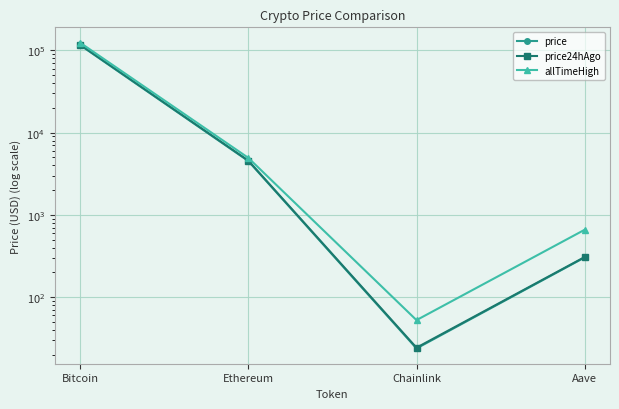

Where is the first local minimum for price24hAgo?

Chainlink